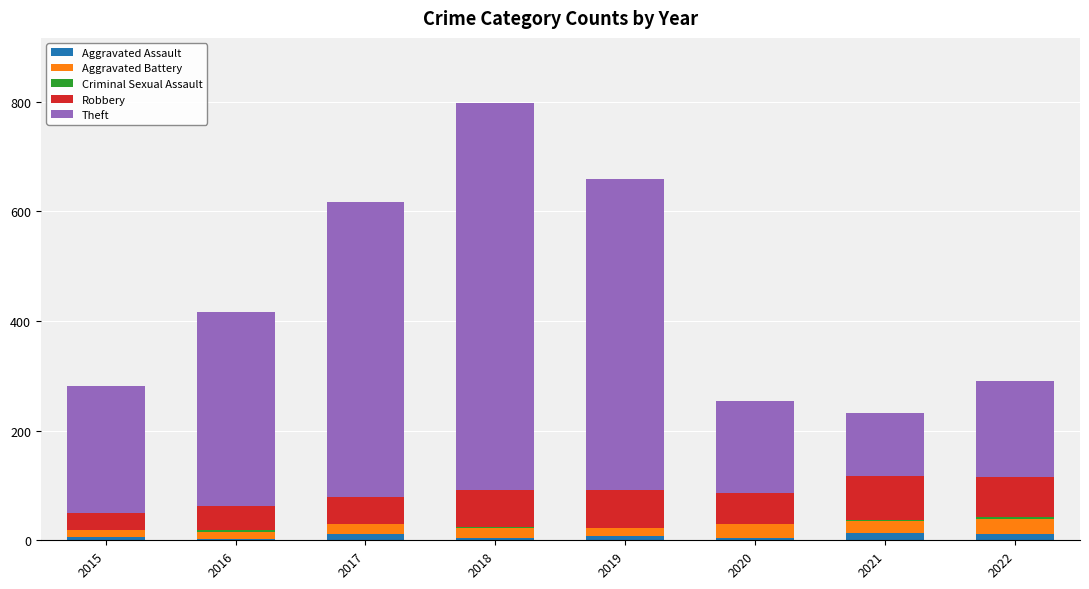

Count the number of data series in this chart.

5